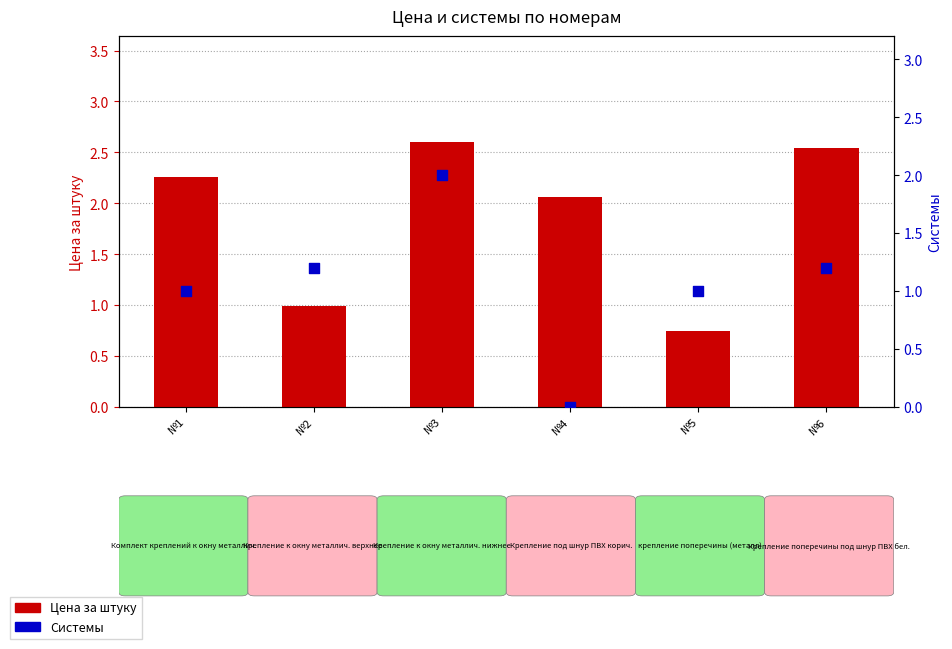

What is the total value across all series at №3?

4.6